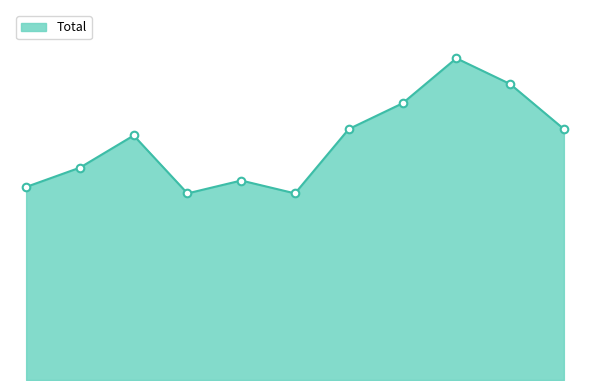

Does the chart have visible grid lines?

No